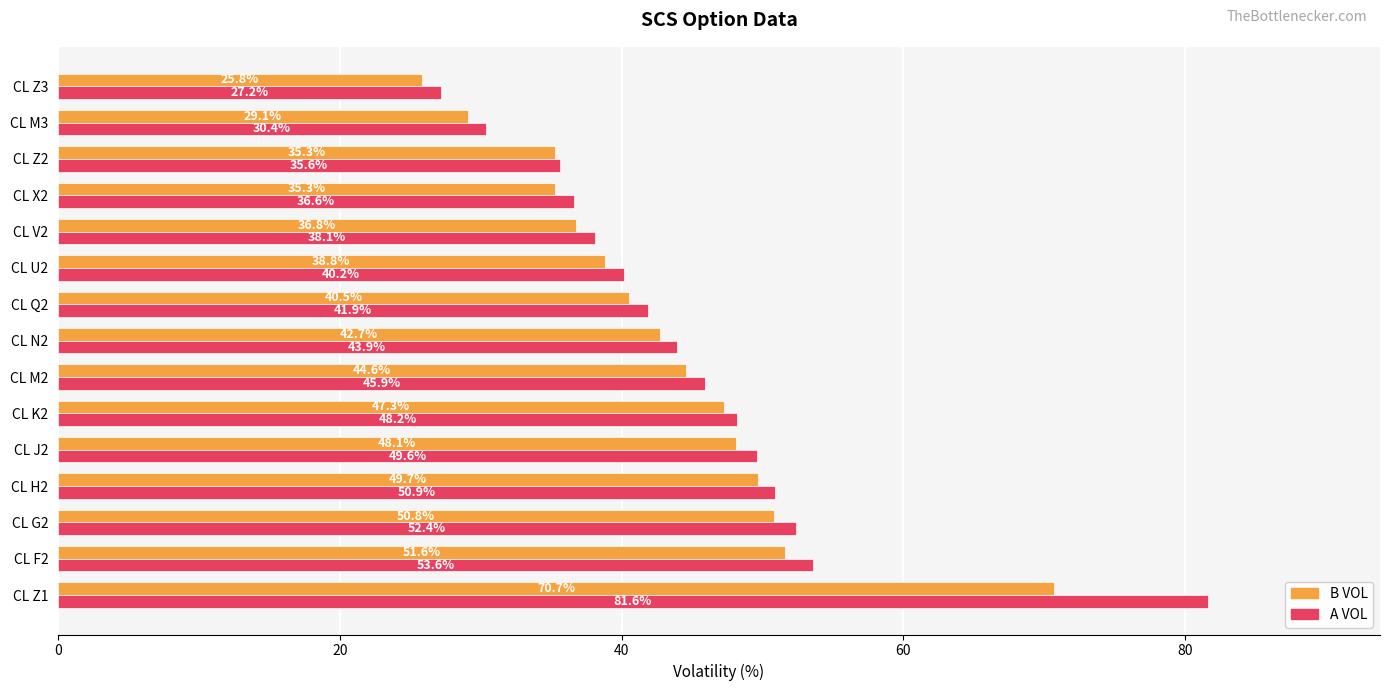

What is the average value of the B VOL series?

43.1